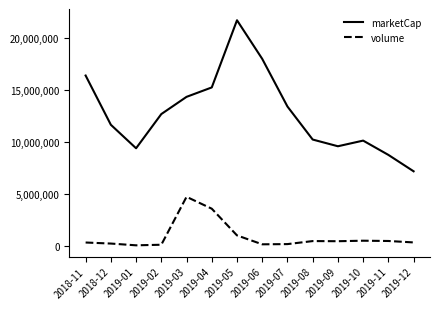

True or false: volume and marketCap intersect in this chart.

False